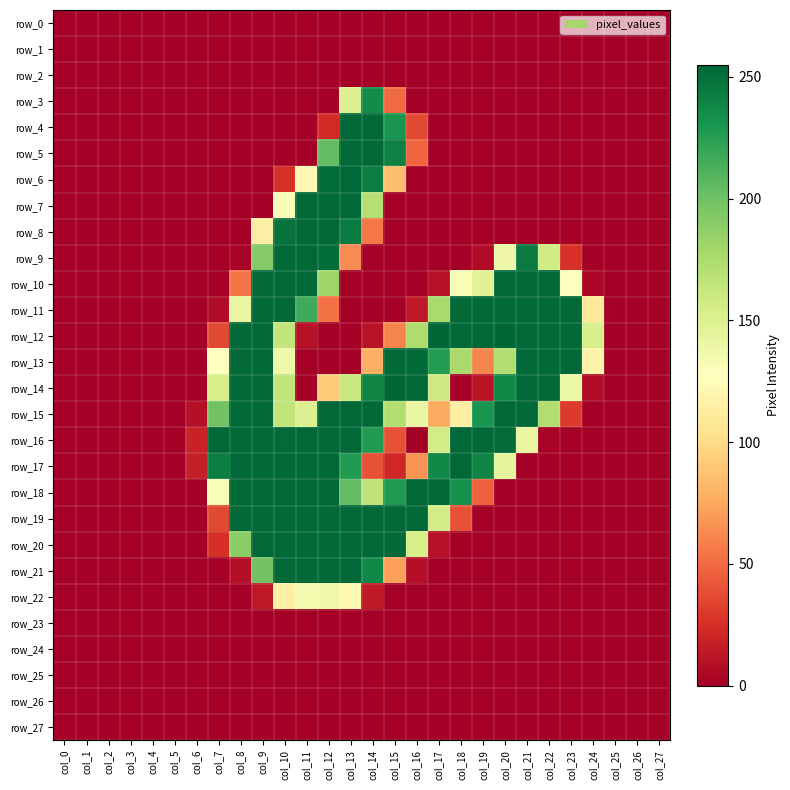

Count the row_19 values in the range 0 to 254.

28